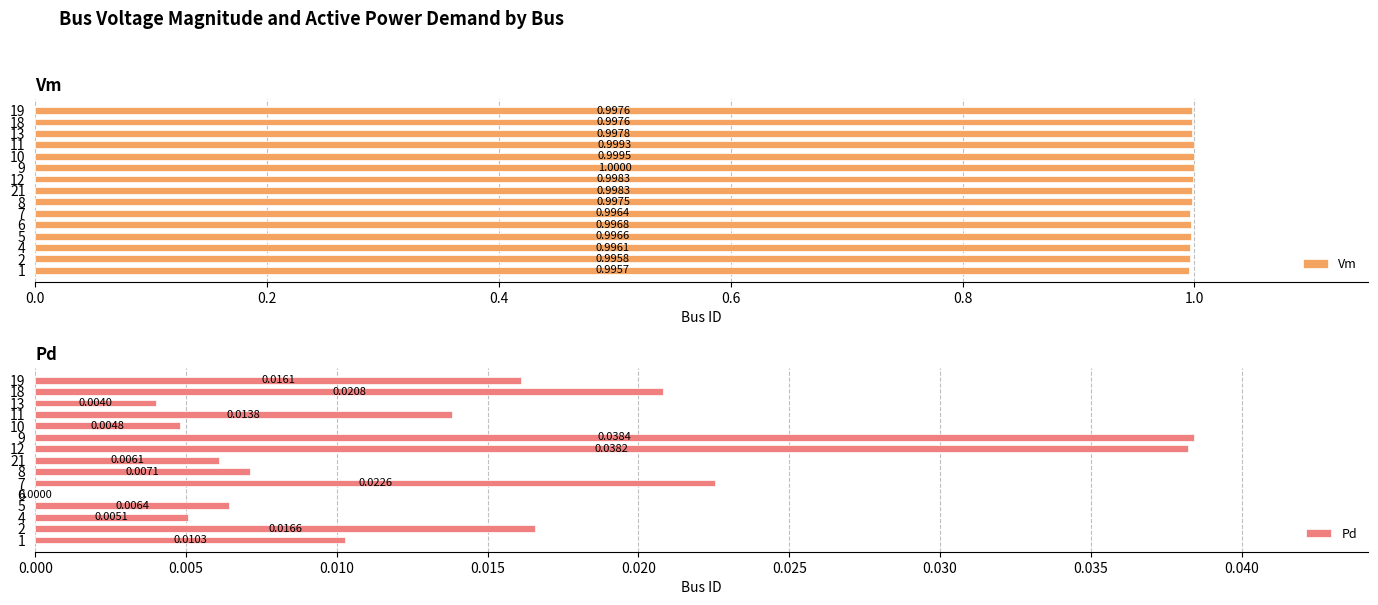

Reading left to right, what are all the values shown in this chart?

Vm: 1.0	1.0	1.0	1.0	1.0	1.0	1.0	1.0	1.0	1.0	1.0	1.0	1.0	1.0	1.0
Pd: 0.0	0.0	0.0	0.0	0.0	0.0	0.0	0.0	0.0	0.0	0.0	0.0	0.0	0.0	0.0